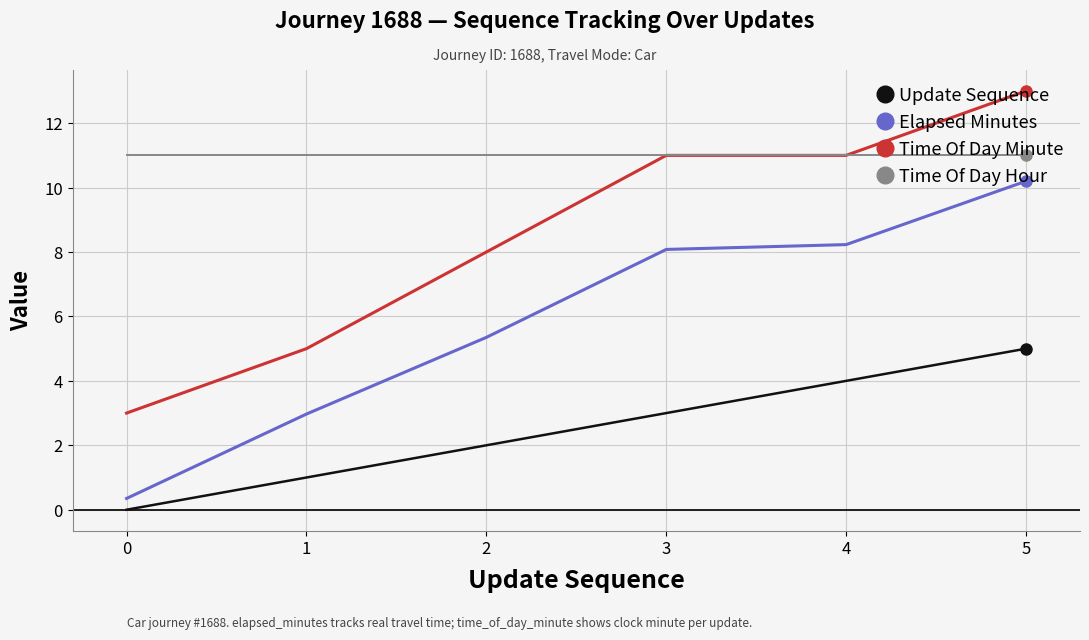

Between 0 and 5, which series saw the biggest shift?

Time Of Day Minute